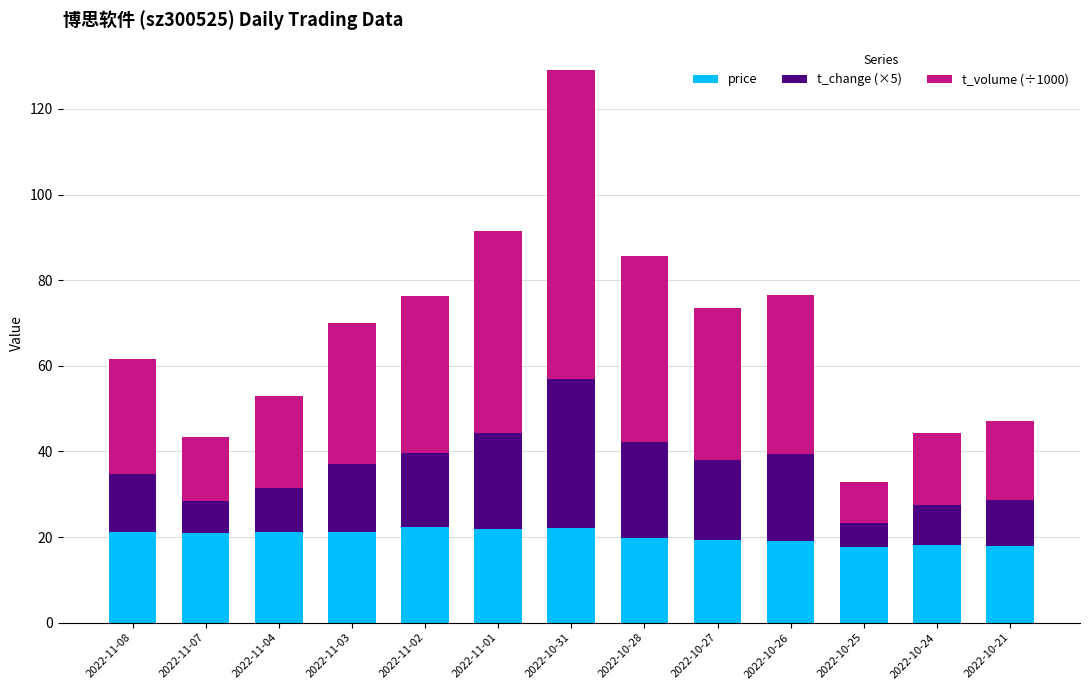

What is the highest value of the price series?

22.3